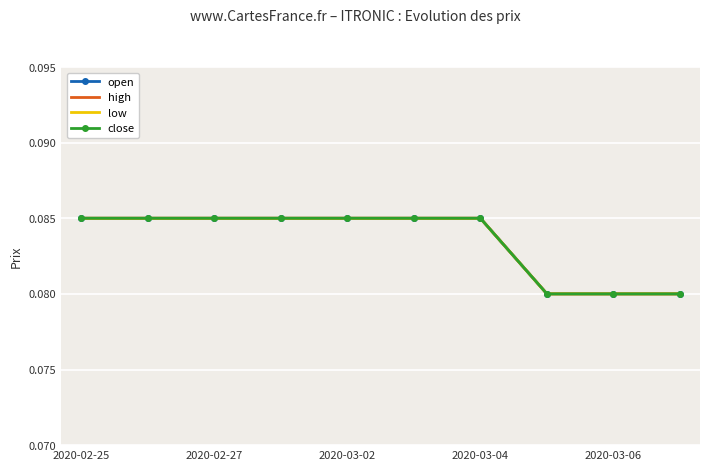

True or false: low has more than 0 interior local peaks.

False